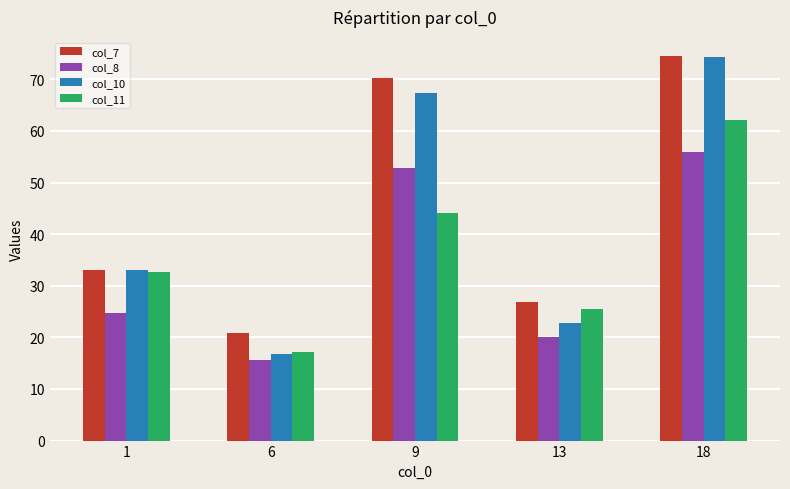

Reading left to right, transcribe all the data shown in this chart.

col_7: 33.0	20.9	70.3	26.8	74.5
col_8: 24.8	15.7	52.7	20.1	55.9
col_10: 33.0	16.8	67.4	22.8	74.3
col_11: 32.6	17.2	44.1	25.4	62.1